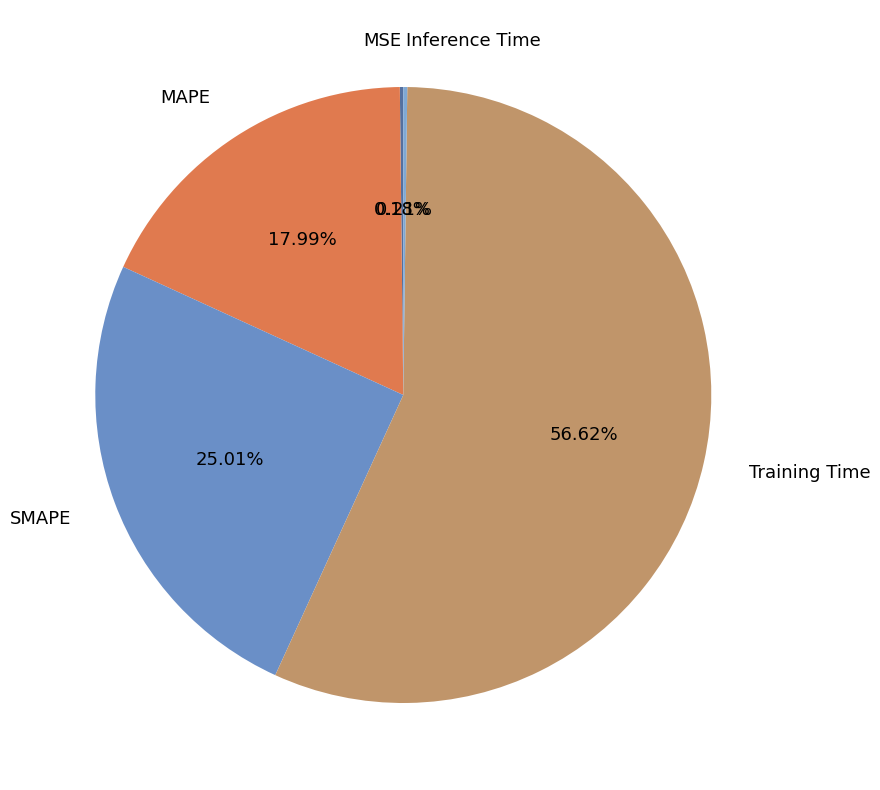

What is the largest slice in the pie chart?

Training Time